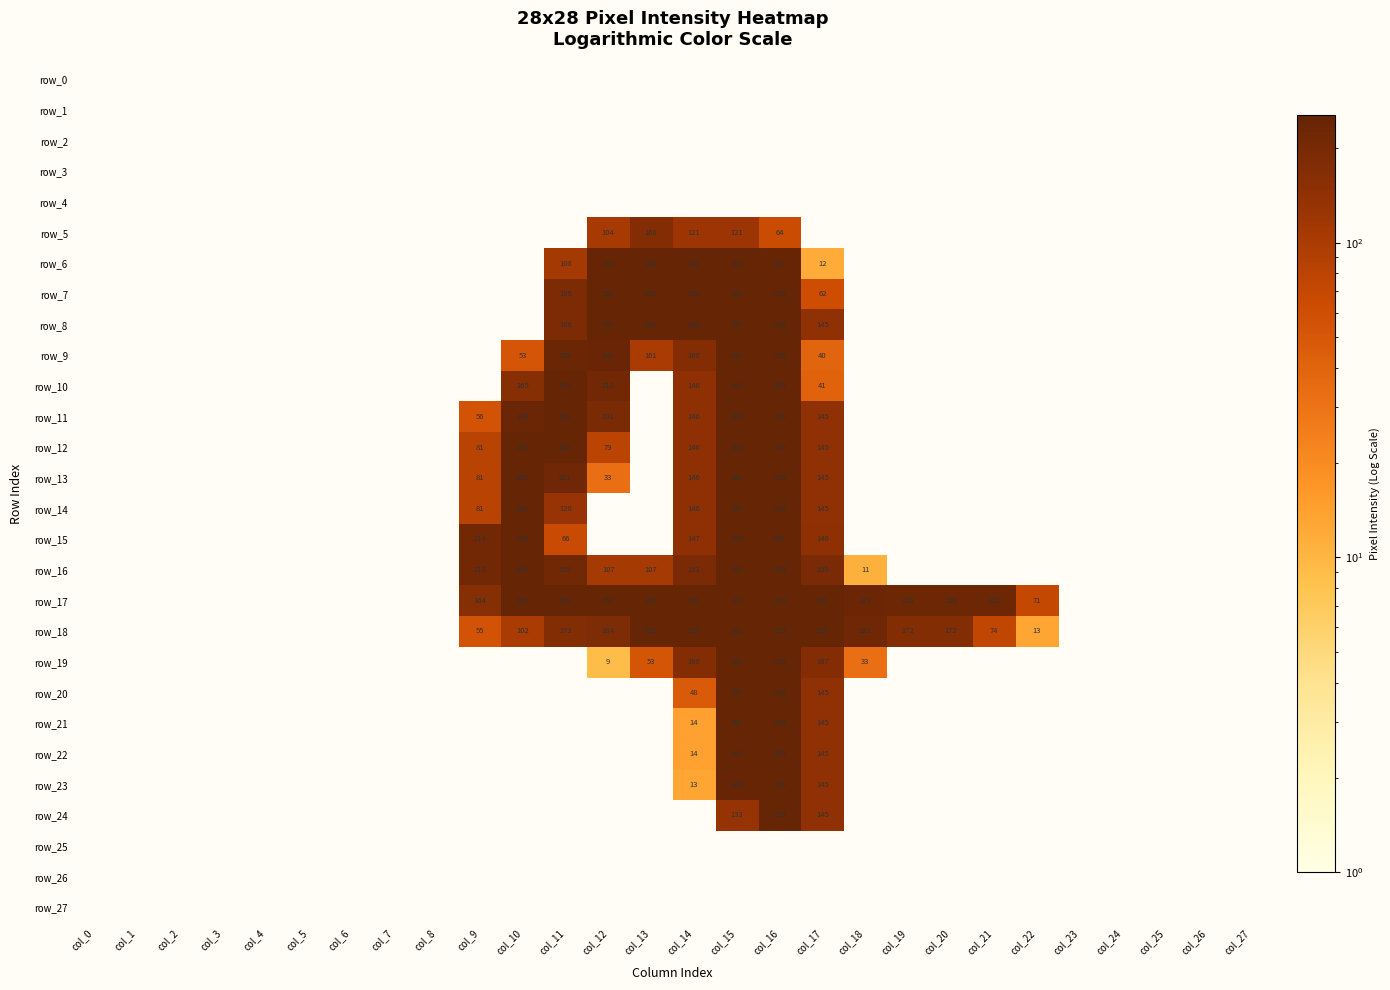

Is it true that row_12 equals 65 at col_14?

False